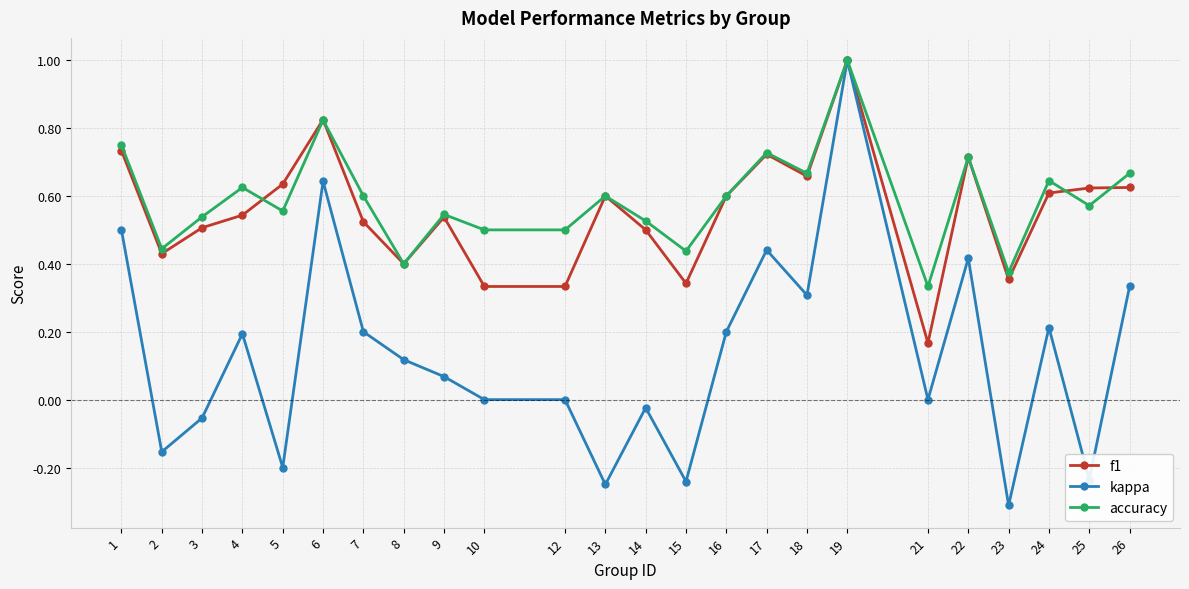

The value of f1 at 13 is 0.9. True or false?

False